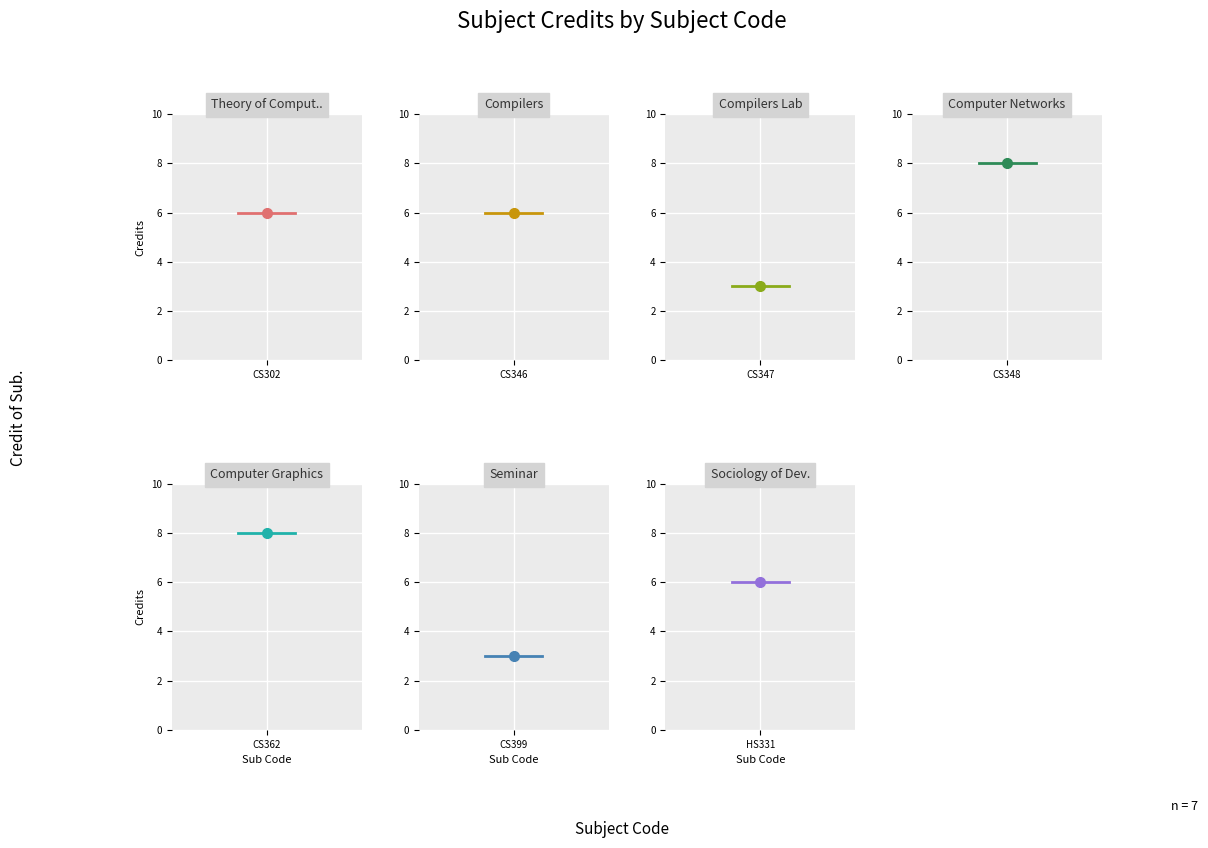

What is the label of the 5th point from the right?

CS347